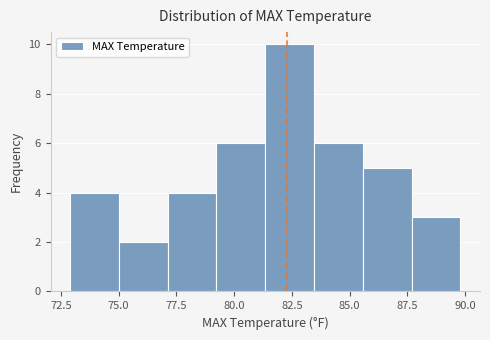

Over which range of the x-axis is the bar tallest?

81.5 to 83.5